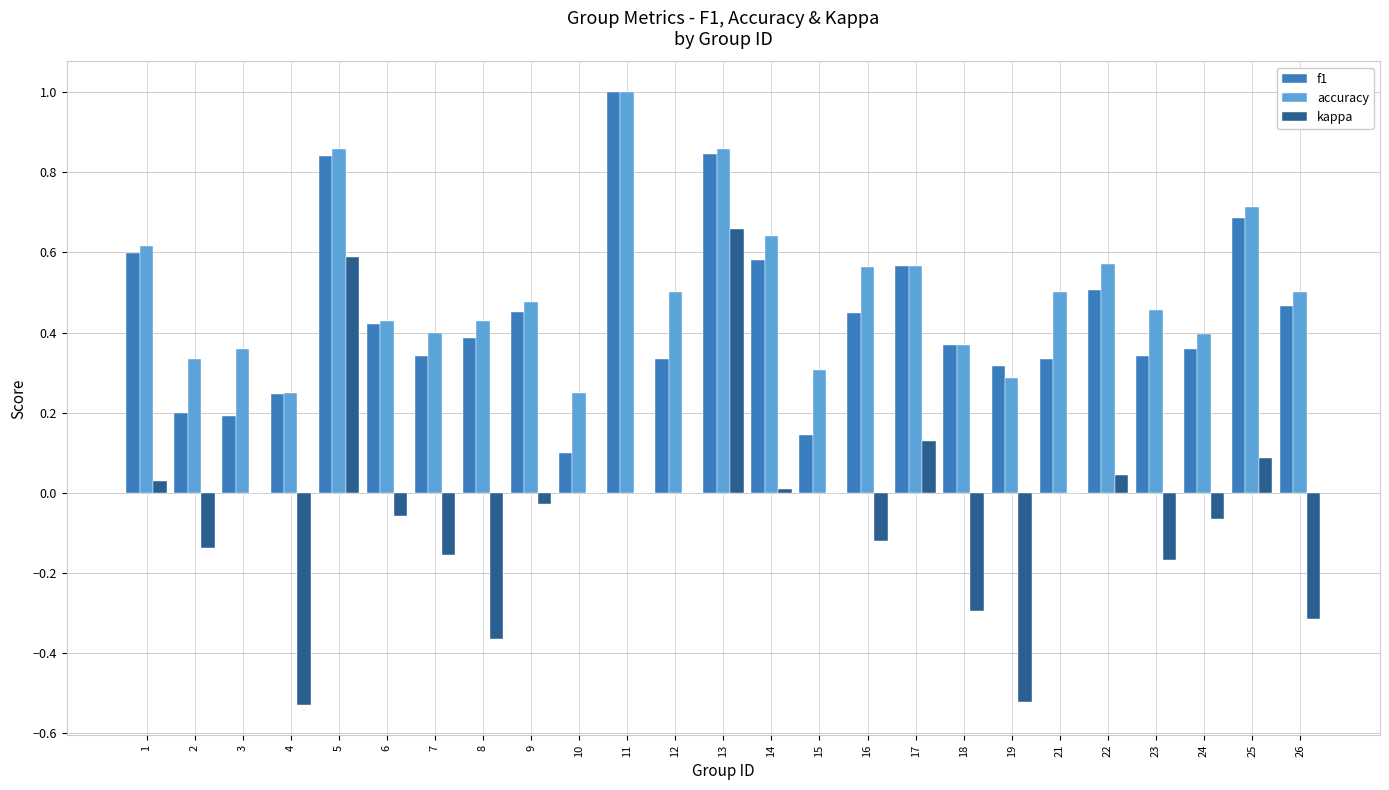

Is it true that f1 equals 1.0 at 14?

False